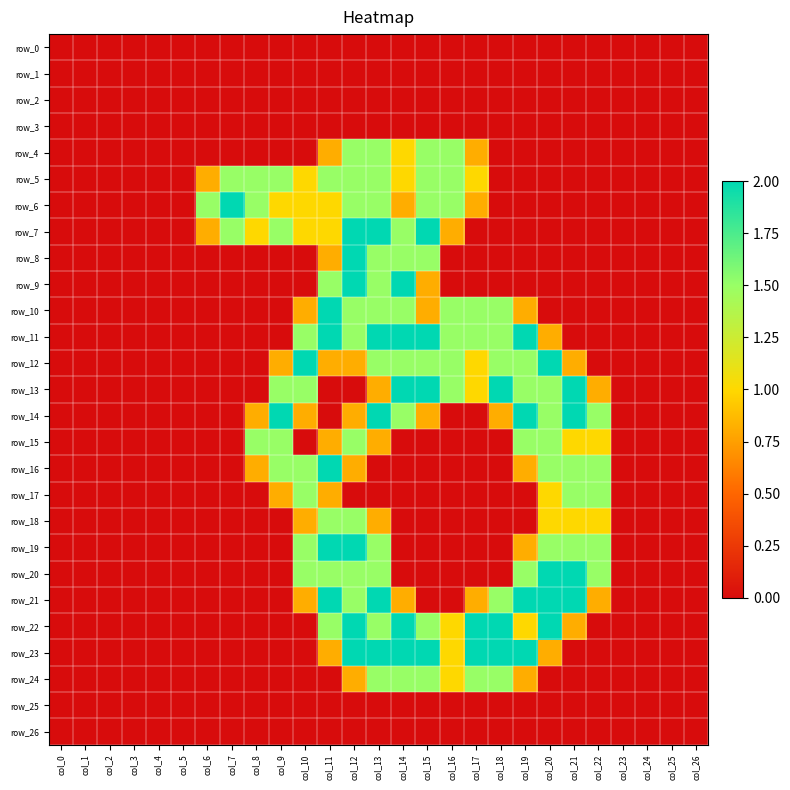

Reading right to left, extract all data points from this chart.

row_0: 0.0	0.0	0.0	0.0	0.0	0.0	0.0	0.0	0.0	0.0	0.0	0.0	0.0	0.0	0.0	0.0	0.0	0.0	0.0	0.0	0.0	0.0	0.0	0.0	0.0	0.0	0.0
row_1: 0.0	0.0	0.0	0.0	0.0	0.0	0.0	0.0	0.0	0.0	0.0	0.0	0.0	0.0	0.0	0.0	0.0	0.0	0.0	0.0	0.0	0.0	0.0	0.0	0.0	0.0	0.0
row_2: 0.0	0.0	0.0	0.0	0.0	0.0	0.0	0.0	0.0	0.0	0.0	0.0	0.0	0.0	0.0	0.0	0.0	0.0	0.0	0.0	0.0	0.0	0.0	0.0	0.0	0.0	0.0
row_3: 0.0	0.0	0.0	0.0	0.0	0.0	0.0	0.0	0.0	0.0	0.0	0.0	0.0	0.0	0.0	0.0	0.0	0.0	0.0	0.0	0.0	0.0	0.0	0.0	0.0	0.0	0.0
row_4: 0.0	0.0	0.0	0.0	0.0	0.0	0.0	0.0	0.0	0.8	1.5	1.5	1.0	1.5	1.5	0.8	0.0	0.0	0.0	0.0	0.0	0.0	0.0	0.0	0.0	0.0	0.0
row_5: 0.0	0.0	0.0	0.0	0.0	0.0	0.0	0.0	0.0	1.0	1.5	1.5	1.0	1.5	1.5	1.5	1.0	1.5	1.5	1.5	0.8	0.0	0.0	0.0	0.0	0.0	0.0
row_6: 0.0	0.0	0.0	0.0	0.0	0.0	0.0	0.0	0.0	0.8	1.5	1.5	0.8	1.5	1.5	1.0	1.0	1.0	1.5	2.0	1.5	0.0	0.0	0.0	0.0	0.0	0.0
row_7: 0.0	0.0	0.0	0.0	0.0	0.0	0.0	0.0	0.0	0.0	0.8	2.0	1.5	2.0	2.0	1.0	1.0	1.5	1.0	1.5	0.8	0.0	0.0	0.0	0.0	0.0	0.0
row_8: 0.0	0.0	0.0	0.0	0.0	0.0	0.0	0.0	0.0	0.0	0.0	1.5	1.5	1.5	2.0	0.8	0.0	0.0	0.0	0.0	0.0	0.0	0.0	0.0	0.0	0.0	0.0
row_9: 0.0	0.0	0.0	0.0	0.0	0.0	0.0	0.0	0.0	0.0	0.0	0.8	2.0	1.5	2.0	1.5	0.0	0.0	0.0	0.0	0.0	0.0	0.0	0.0	0.0	0.0	0.0
row_10: 0.0	0.0	0.0	0.0	0.0	0.0	0.0	0.8	1.5	1.5	1.5	0.8	1.5	1.5	1.5	2.0	0.8	0.0	0.0	0.0	0.0	0.0	0.0	0.0	0.0	0.0	0.0
row_11: 0.0	0.0	0.0	0.0	0.0	0.0	0.8	2.0	1.5	1.5	1.5	2.0	2.0	2.0	1.5	2.0	1.5	0.0	0.0	0.0	0.0	0.0	0.0	0.0	0.0	0.0	0.0
row_12: 0.0	0.0	0.0	0.0	0.0	0.8	2.0	1.5	1.5	1.0	1.5	1.5	1.5	1.5	0.8	0.8	2.0	0.8	0.0	0.0	0.0	0.0	0.0	0.0	0.0	0.0	0.0
row_13: 0.0	0.0	0.0	0.0	0.8	2.0	1.5	1.5	2.0	1.0	1.5	2.0	2.0	0.8	0.0	0.0	1.5	1.5	0.0	0.0	0.0	0.0	0.0	0.0	0.0	0.0	0.0
row_14: 0.0	0.0	0.0	0.0	1.5	2.0	1.5	2.0	0.8	0.0	0.0	0.8	1.5	2.0	0.8	0.0	0.8	2.0	0.8	0.0	0.0	0.0	0.0	0.0	0.0	0.0	0.0
row_15: 0.0	0.0	0.0	0.0	1.0	1.0	1.5	1.5	0.0	0.0	0.0	0.0	0.0	0.8	1.5	0.8	0.0	1.5	1.5	0.0	0.0	0.0	0.0	0.0	0.0	0.0	0.0
row_16: 0.0	0.0	0.0	0.0	1.5	1.5	1.5	0.8	0.0	0.0	0.0	0.0	0.0	0.0	0.8	2.0	1.5	1.5	0.8	0.0	0.0	0.0	0.0	0.0	0.0	0.0	0.0
row_17: 0.0	0.0	0.0	0.0	1.5	1.5	1.0	0.0	0.0	0.0	0.0	0.0	0.0	0.0	0.0	0.8	1.5	0.8	0.0	0.0	0.0	0.0	0.0	0.0	0.0	0.0	0.0
row_18: 0.0	0.0	0.0	0.0	1.0	1.0	1.0	0.0	0.0	0.0	0.0	0.0	0.0	0.8	1.5	1.5	0.8	0.0	0.0	0.0	0.0	0.0	0.0	0.0	0.0	0.0	0.0
row_19: 0.0	0.0	0.0	0.0	1.5	1.5	1.5	0.8	0.0	0.0	0.0	0.0	0.0	1.5	2.0	2.0	1.5	0.0	0.0	0.0	0.0	0.0	0.0	0.0	0.0	0.0	0.0
row_20: 0.0	0.0	0.0	0.0	1.5	2.0	2.0	1.5	0.0	0.0	0.0	0.0	0.0	1.5	1.5	1.5	1.5	0.0	0.0	0.0	0.0	0.0	0.0	0.0	0.0	0.0	0.0
row_21: 0.0	0.0	0.0	0.0	0.8	2.0	2.0	2.0	1.5	0.8	0.0	0.0	0.8	2.0	1.5	2.0	0.8	0.0	0.0	0.0	0.0	0.0	0.0	0.0	0.0	0.0	0.0
row_22: 0.0	0.0	0.0	0.0	0.0	0.8	2.0	1.0	2.0	2.0	1.0	1.5	2.0	1.5	2.0	1.5	0.0	0.0	0.0	0.0	0.0	0.0	0.0	0.0	0.0	0.0	0.0
row_23: 0.0	0.0	0.0	0.0	0.0	0.0	0.8	2.0	2.0	2.0	1.0	2.0	2.0	2.0	2.0	0.8	0.0	0.0	0.0	0.0	0.0	0.0	0.0	0.0	0.0	0.0	0.0
row_24: 0.0	0.0	0.0	0.0	0.0	0.0	0.0	0.8	1.5	1.5	1.0	1.5	1.5	1.5	0.8	0.0	0.0	0.0	0.0	0.0	0.0	0.0	0.0	0.0	0.0	0.0	0.0
row_25: 0.0	0.0	0.0	0.0	0.0	0.0	0.0	0.0	0.0	0.0	0.0	0.0	0.0	0.0	0.0	0.0	0.0	0.0	0.0	0.0	0.0	0.0	0.0	0.0	0.0	0.0	0.0
row_26: 0.0	0.0	0.0	0.0	0.0	0.0	0.0	0.0	0.0	0.0	0.0	0.0	0.0	0.0	0.0	0.0	0.0	0.0	0.0	0.0	0.0	0.0	0.0	0.0	0.0	0.0	0.0